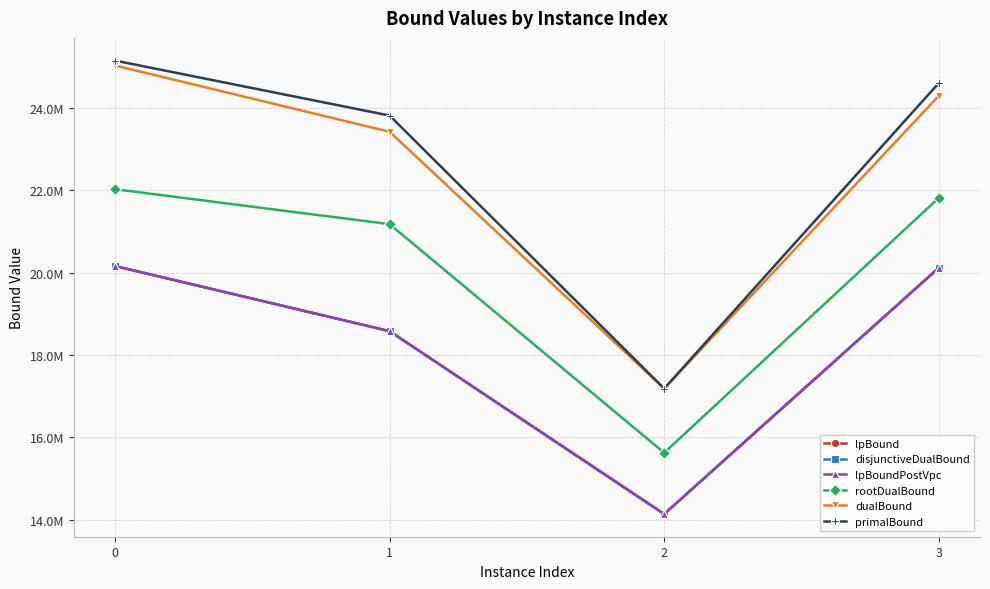

Is this an area chart (filled region under the line)?

No